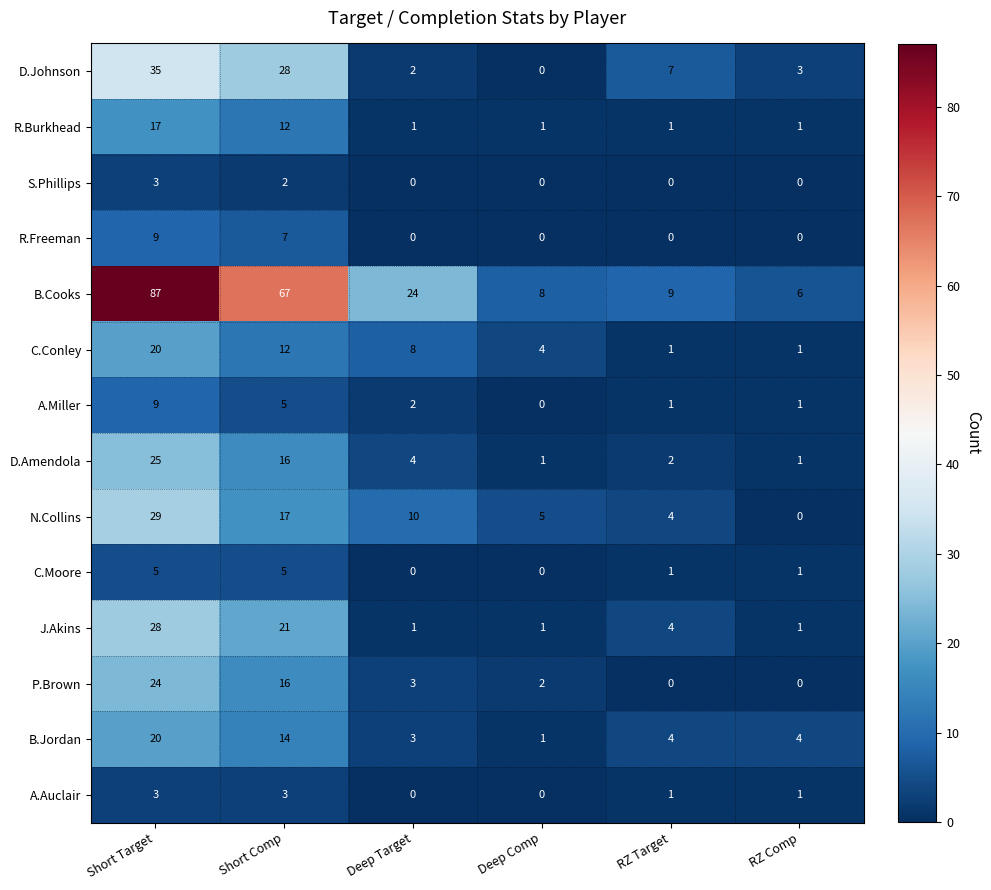

What is the approximate value of P.Brown at Short Comp?

16